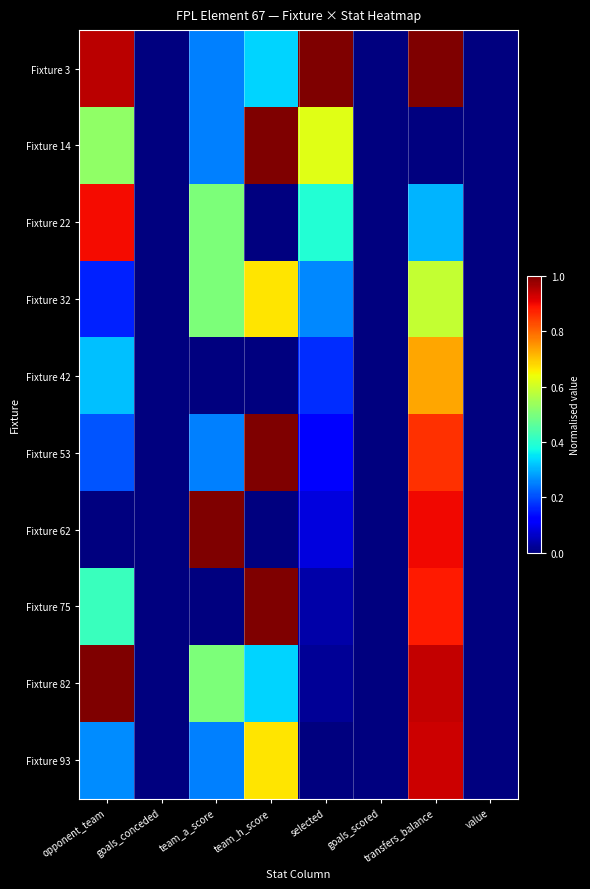

Reading left to right, transcribe all the data shown in this chart.

Fixture 3: opponent_team=0.9	goals_conceded=0.0	team_a_score=0.2	team_h_score=0.3	selected=1.0	goals_scored=0.0	transfers_balance=1.0	value=0.0
Fixture 14: opponent_team=0.5	goals_conceded=0.0	team_a_score=0.2	team_h_score=1.0	selected=0.6	goals_scored=0.0	transfers_balance=0.0	value=0.0
Fixture 22: opponent_team=0.9	goals_conceded=0.0	team_a_score=0.5	team_h_score=0.0	selected=0.4	goals_scored=0.0	transfers_balance=0.3	value=0.0
Fixture 32: opponent_team=0.2	goals_conceded=0.0	team_a_score=0.5	team_h_score=0.7	selected=0.3	goals_scored=0.0	transfers_balance=0.6	value=0.0
Fixture 42: opponent_team=0.3	goals_conceded=0.0	team_a_score=0.0	team_h_score=0.0	selected=0.2	goals_scored=0.0	transfers_balance=0.7	value=0.0
Fixture 53: opponent_team=0.2	goals_conceded=0.0	team_a_score=0.2	team_h_score=1.0	selected=0.1	goals_scored=0.0	transfers_balance=0.9	value=0.0
Fixture 62: opponent_team=0.0	goals_conceded=0.0	team_a_score=1.0	team_h_score=0.0	selected=0.1	goals_scored=0.0	transfers_balance=0.9	value=0.0
Fixture 75: opponent_team=0.4	goals_conceded=0.0	team_a_score=0.0	team_h_score=1.0	selected=0.0	goals_scored=0.0	transfers_balance=0.9	value=0.0
Fixture 82: opponent_team=1.0	goals_conceded=0.0	team_a_score=0.5	team_h_score=0.3	selected=0.0	goals_scored=0.0	transfers_balance=0.9	value=0.0
Fixture 93: opponent_team=0.3	goals_conceded=0.0	team_a_score=0.2	team_h_score=0.7	selected=0.0	goals_scored=0.0	transfers_balance=0.9	value=0.0